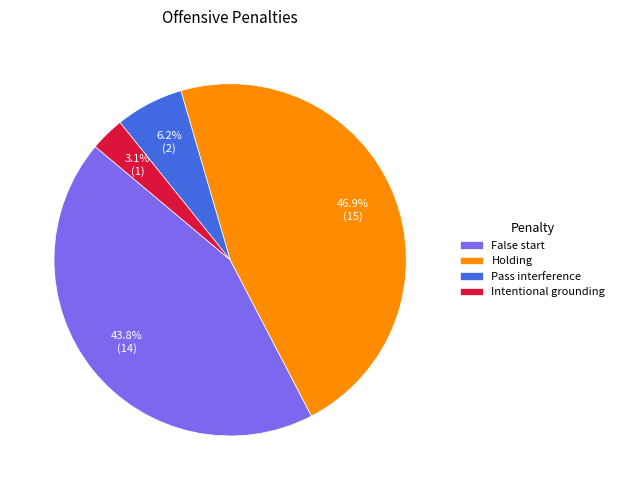

To the nearest percent, what portion does Pass interference represent?

6%